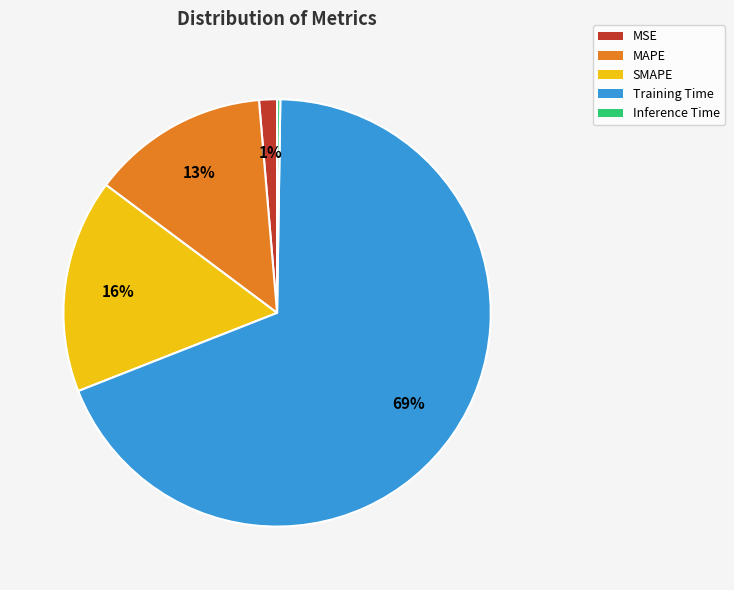

Between SMAPE and MSE, which is larger?

SMAPE